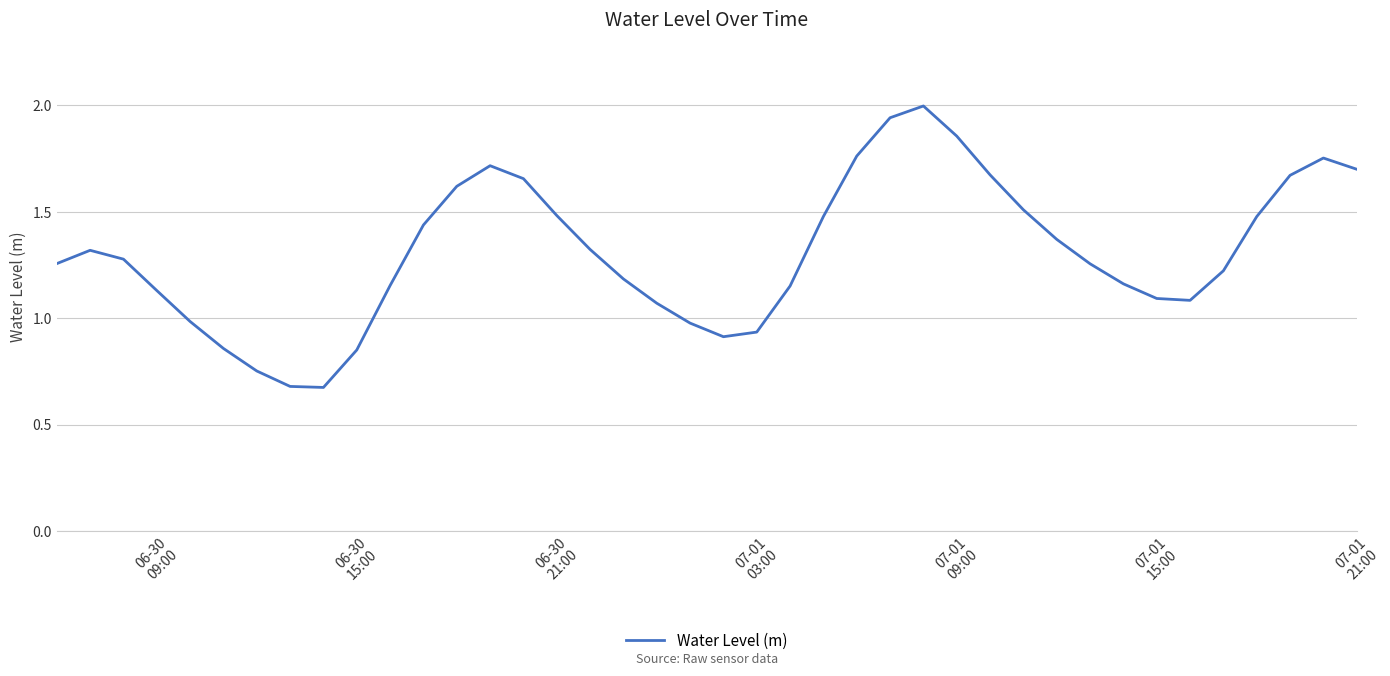

True or false: there are more than 2 points higher than both neighbors.

True